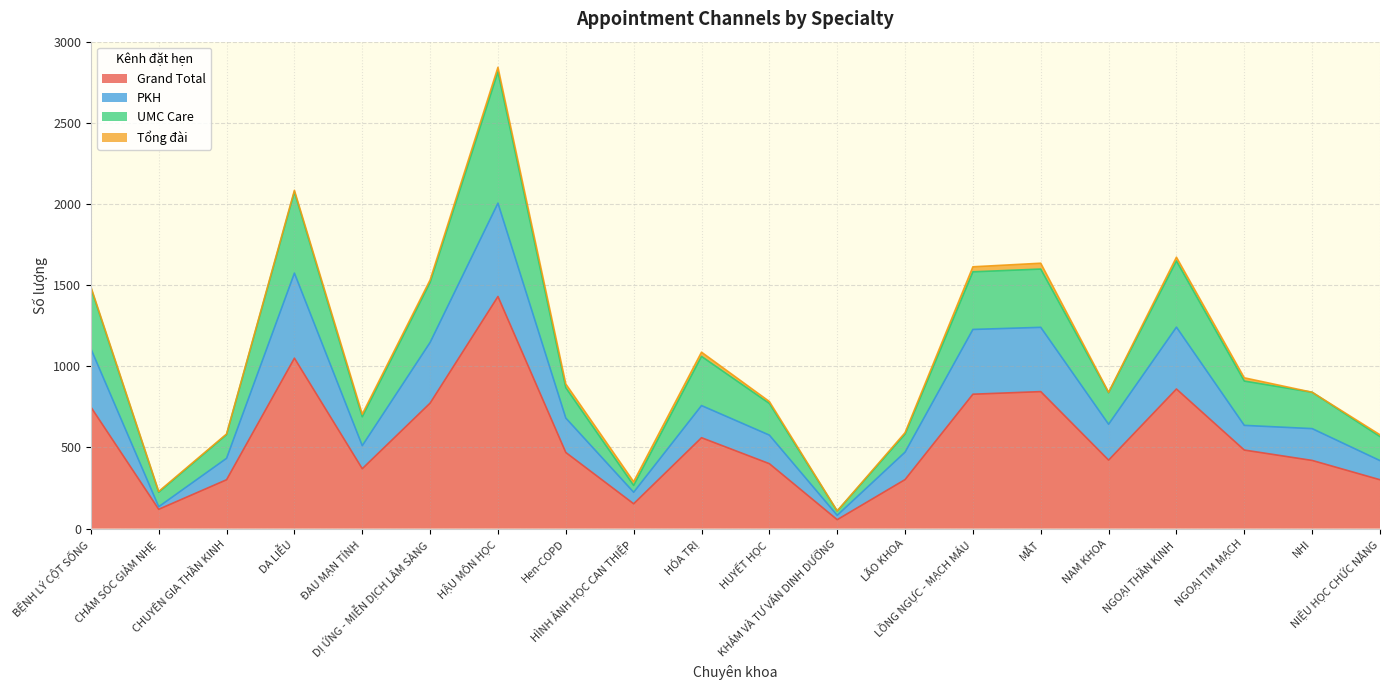

What is the highest value of the Grand Total series?

1430